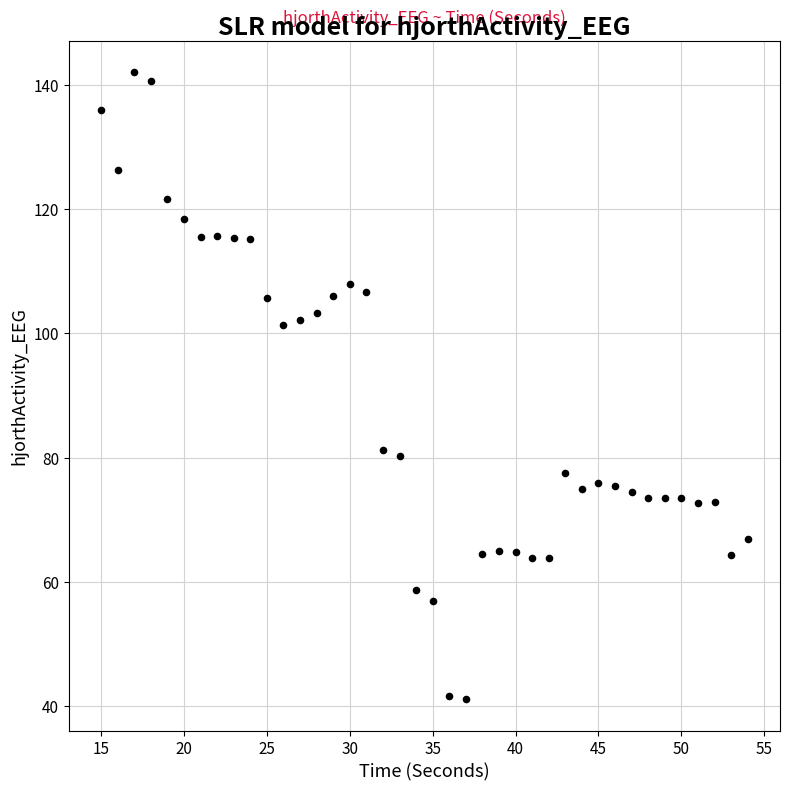

What is the range of Y values (max minus min)?

101.0